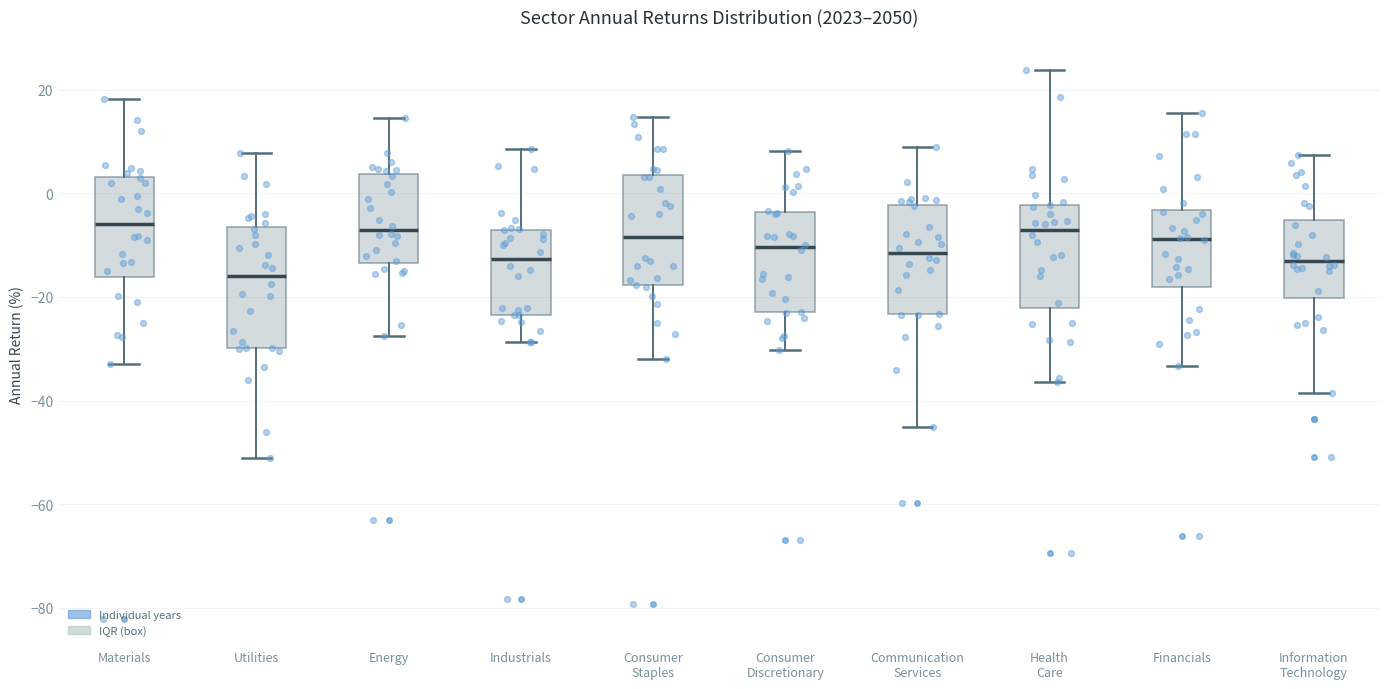

Reading left to right, transcribe this box plot: for each box, give where its median line is, the range the box spans, and where its two whiskers end, as read against the y-axis. The values are not printed on the chart, so give them approximately, as read against the axis.

Materials: median -6, box -16 to 4, whiskers -32 to 18
Utilities: median -16, box -30 to -6, whiskers -52 to 8
Energy: median -8, box -14 to 4, whiskers -28 to 14
Industrials: median -12, box -24 to -8, whiskers -28 to 8
Consumer Staples: median -8, box -18 to 4, whiskers -32 to 14
Consumer Discretionary: median -10, box -22 to -4, whiskers -30 to 8
Communication Services: median -12, box -24 to -2, whiskers -46 to 8
Health Care: median -6, box -22 to -2, whiskers -36 to 24
Financials: median -8, box -18 to -4, whiskers -34 to 16
Information Technology: median -14, box -20 to -6, whiskers -38 to 8